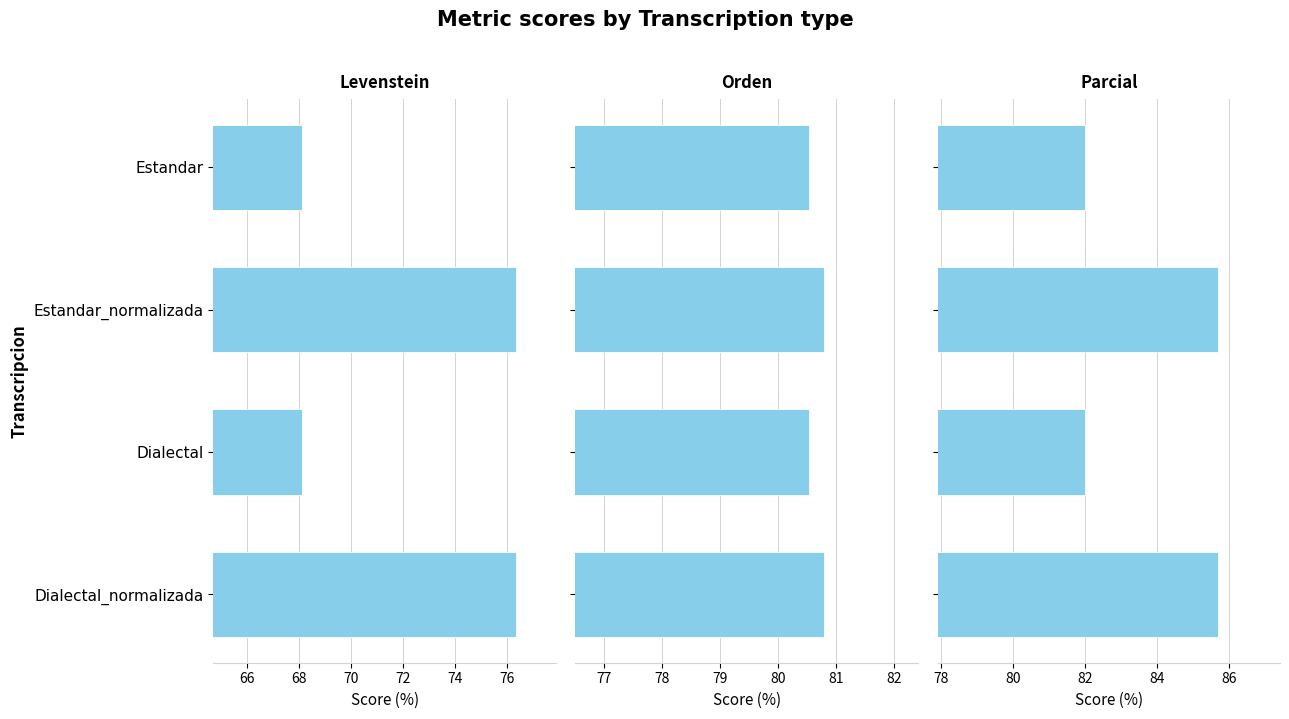

How many bars are there in each group?

3